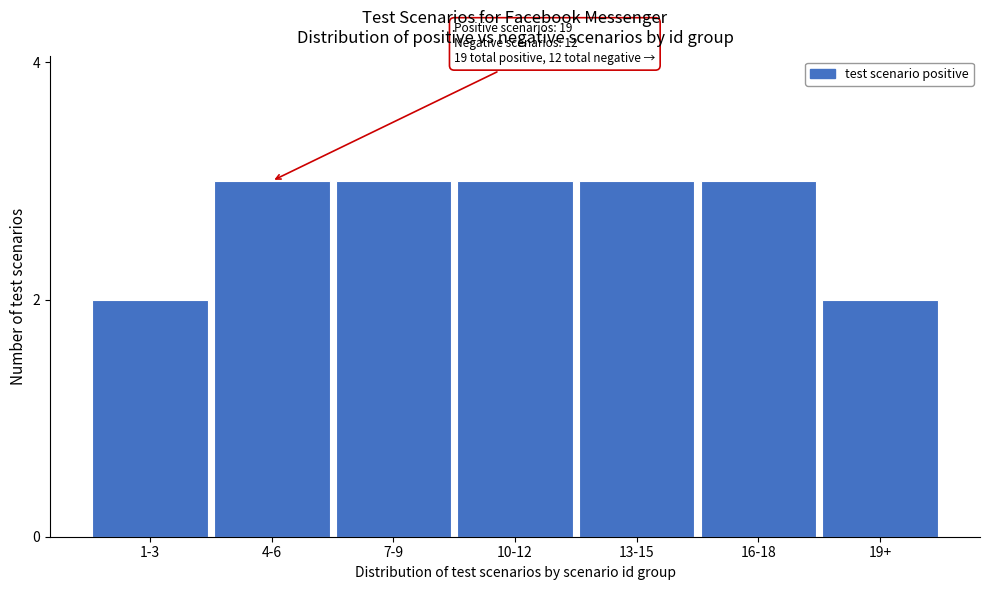

Reading left to right, what are all the values shown in this chart?

1-3=2	4-6=3	7-9=3	10-12=3	13-15=3	16-18=3	19+=2